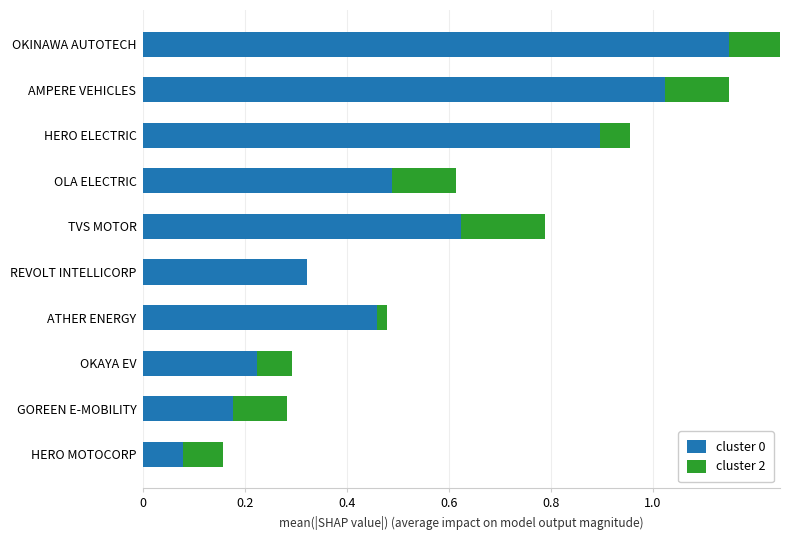

Between ATHER ENERGY and OKAYA EV, which series saw the biggest shift?

cluster 0